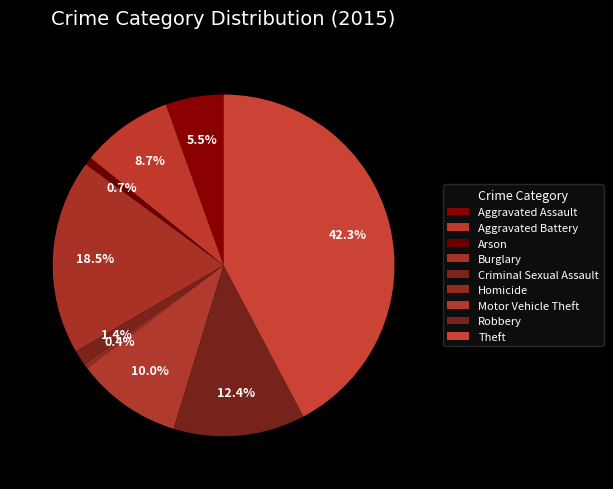

To the nearest percent, what is the combined percentage of Aggravated Battery and Robbery?

21%